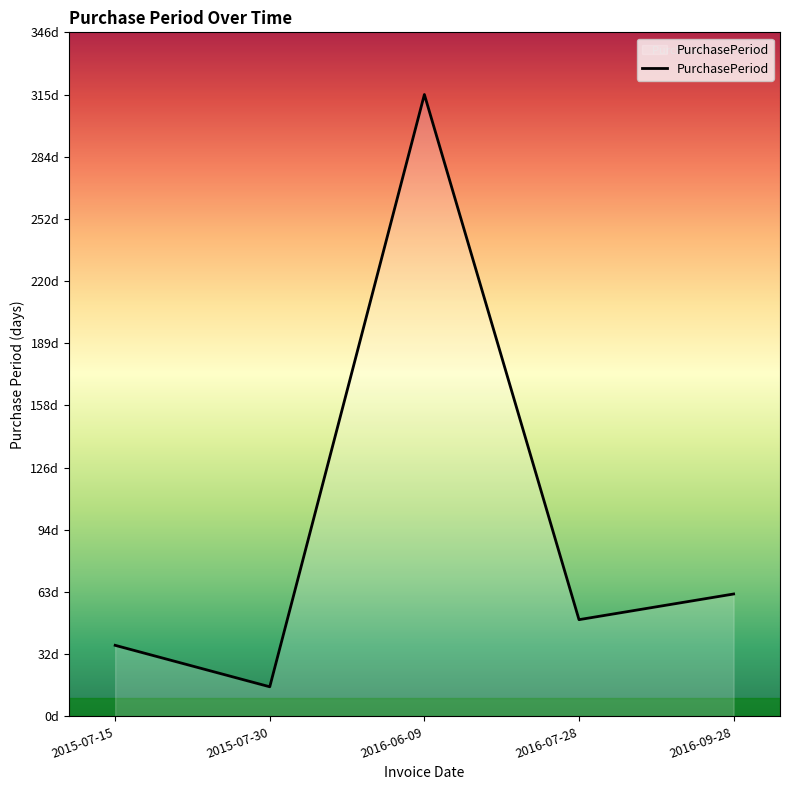

Is this an area chart (filled region under the line)?

Yes